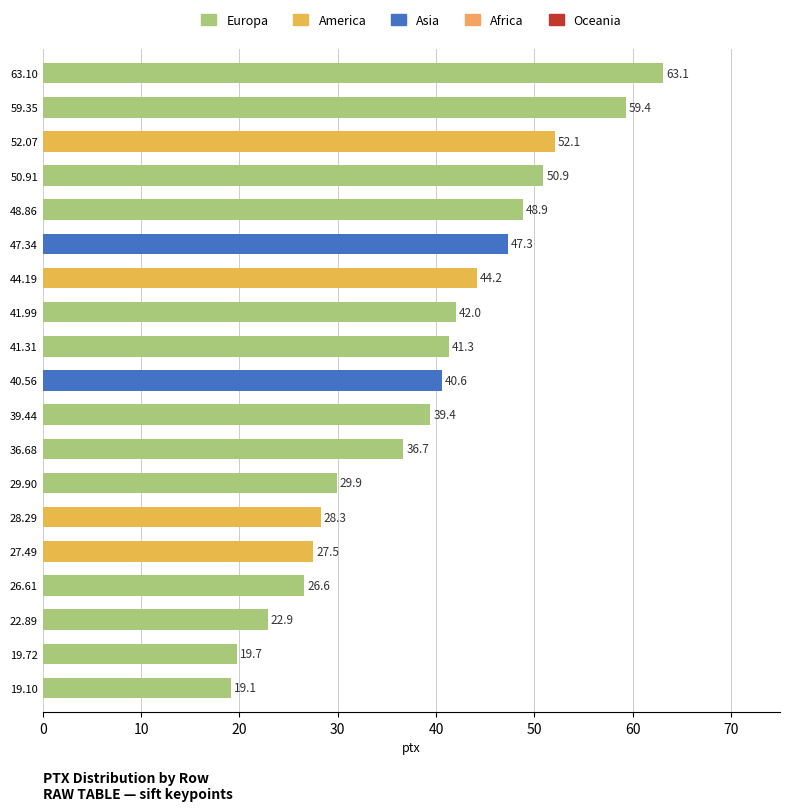

Approximately how many times larger is the value at 44.19 compared to 29.90?

1.5